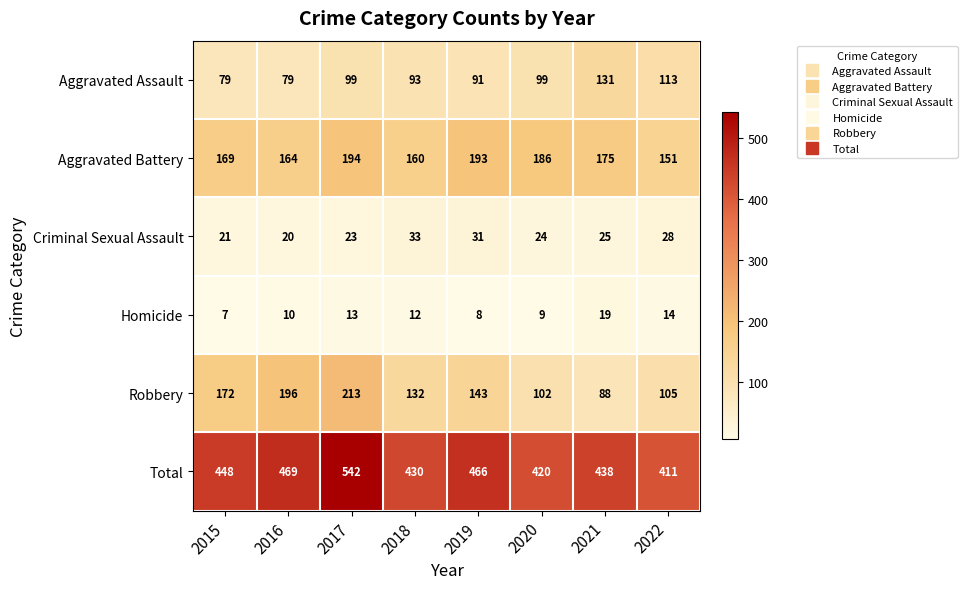

Which series changed the most between 2015 and 2021?

Robbery